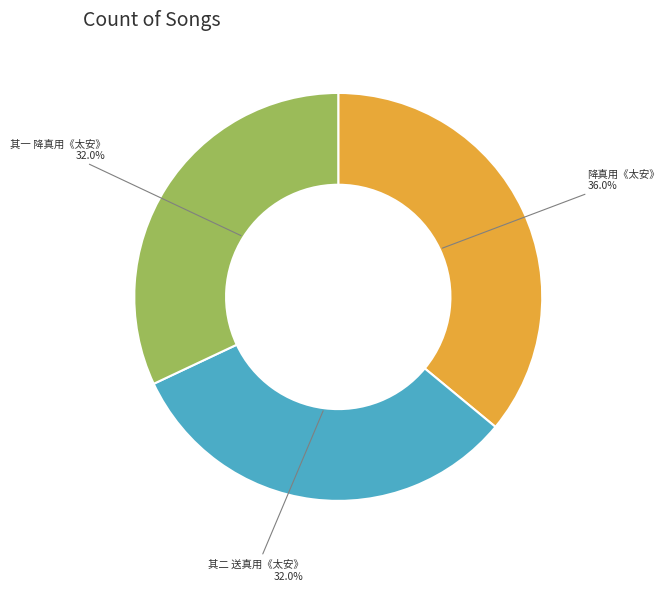

Between 其一 降真用《太安》 and 降真用《太安》, which is larger?

降真用《太安》